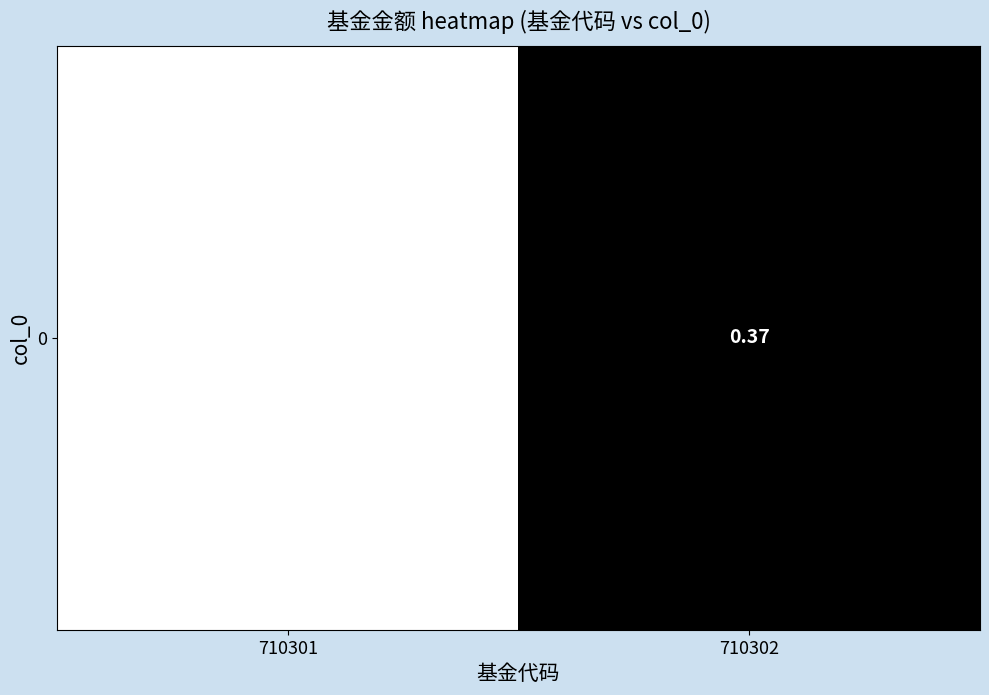

What is the average value?

0.5